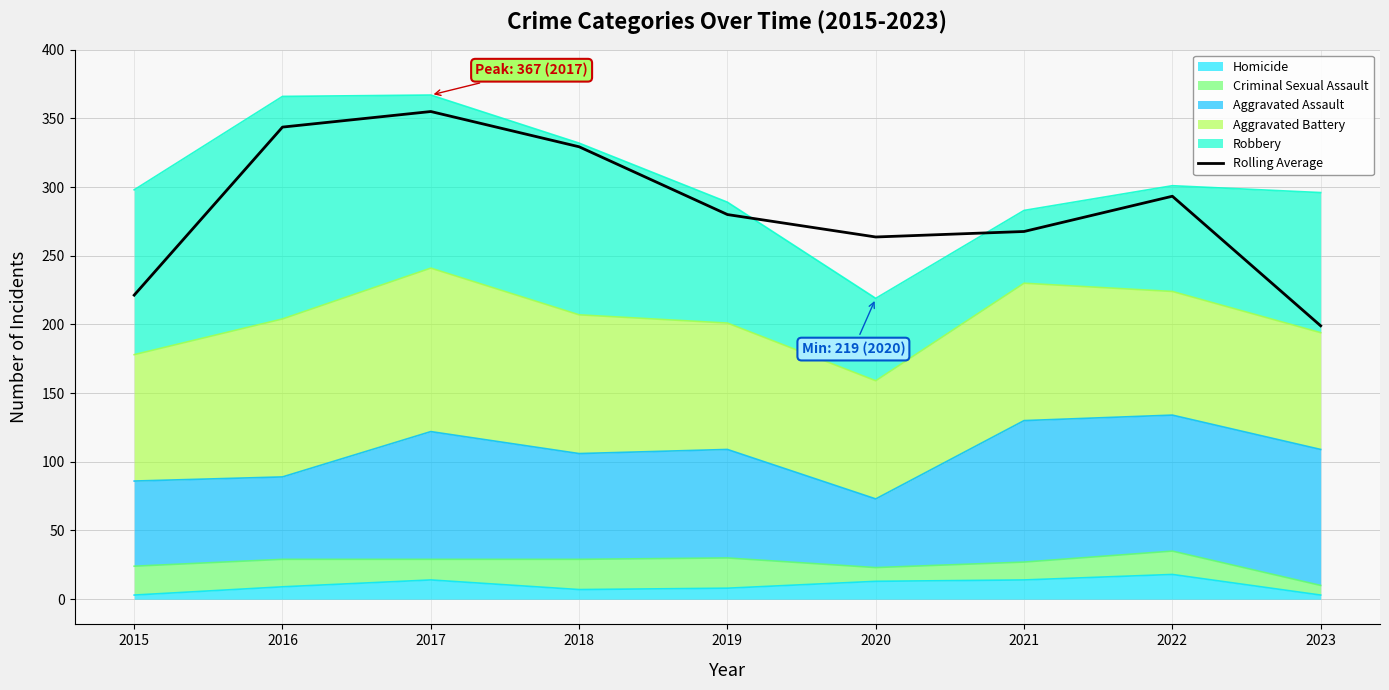

What is the change in value from 2016 to 2019?

-63.7